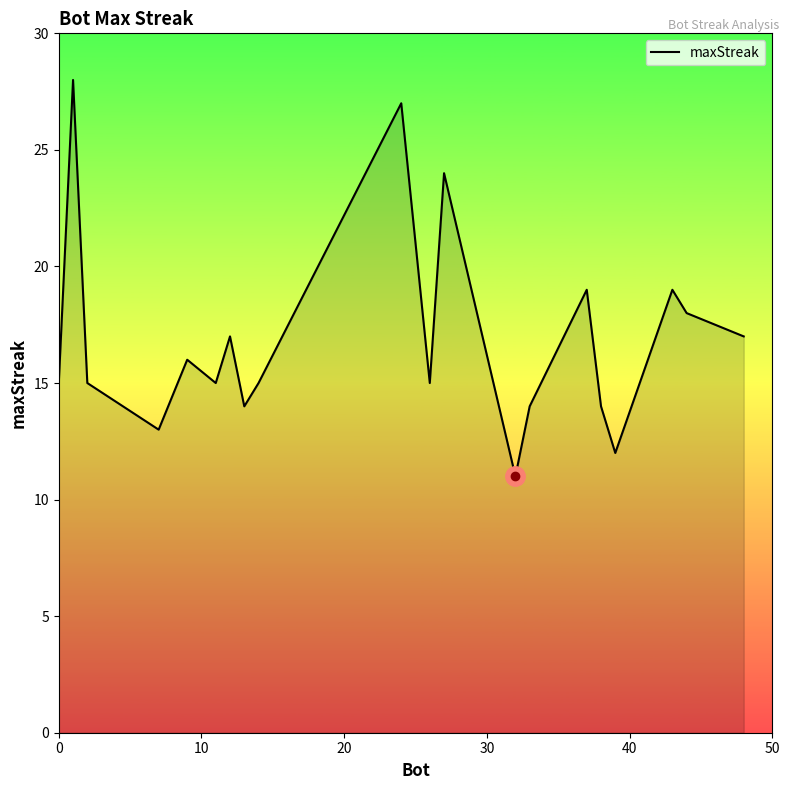

What is the greatest value displayed?

28